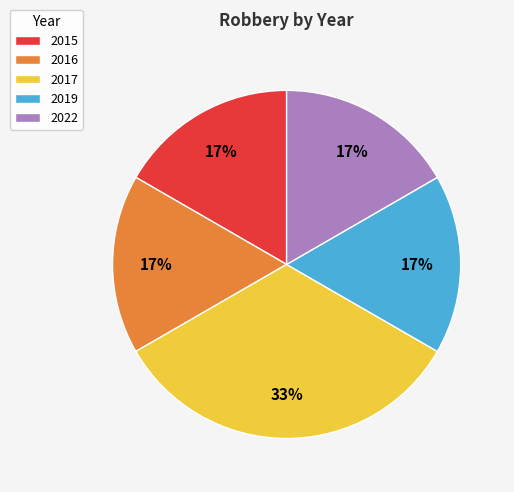

Combined, do 2016 and 2022 account for over 50%?

No